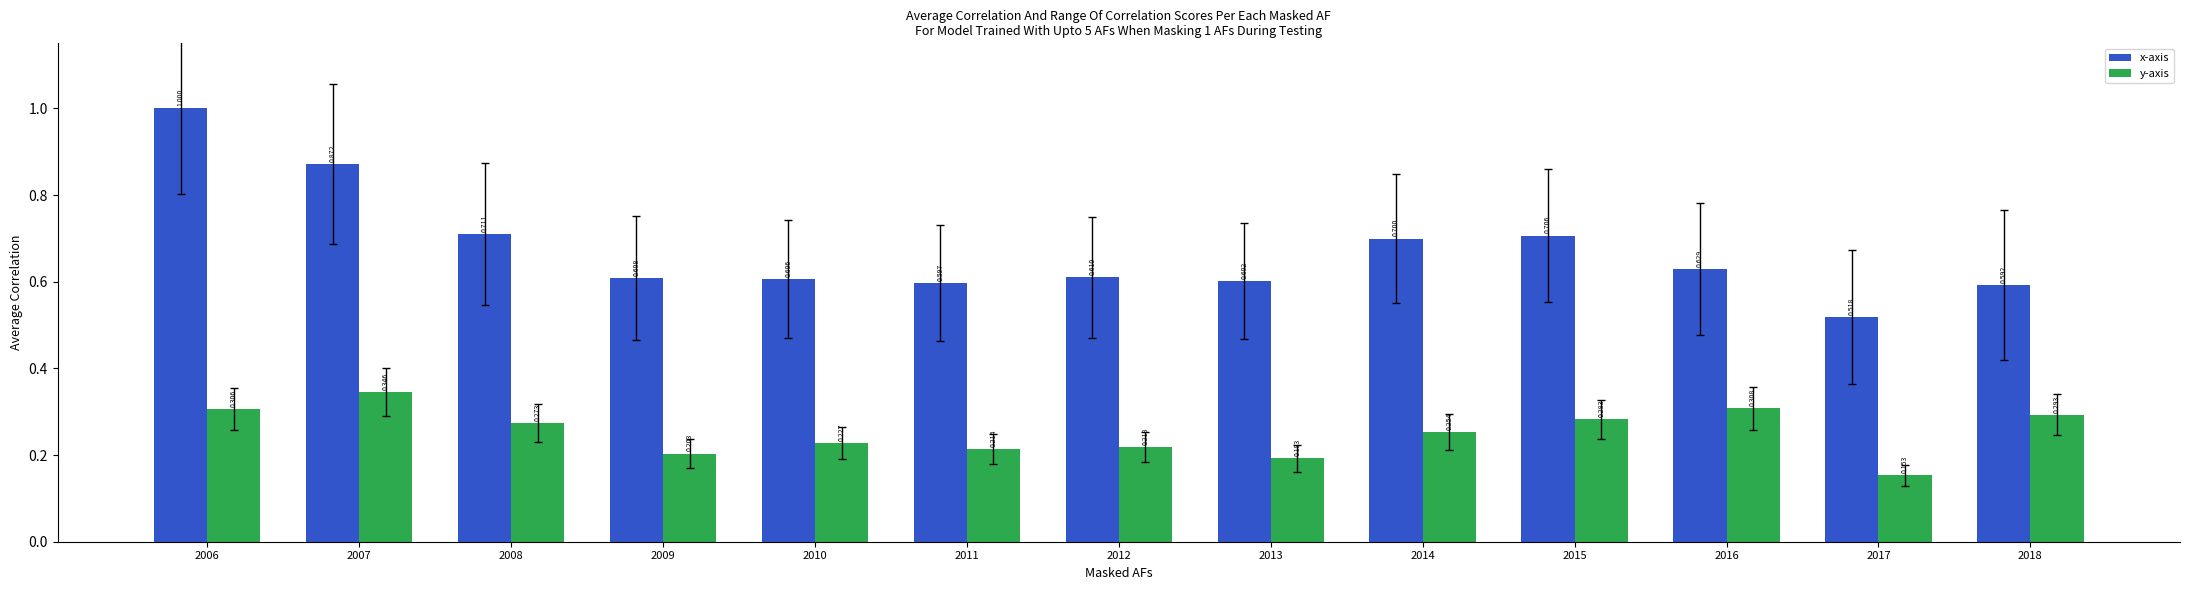

Rank the series by their average value, from highest to lowest.

x-axis, y-axis